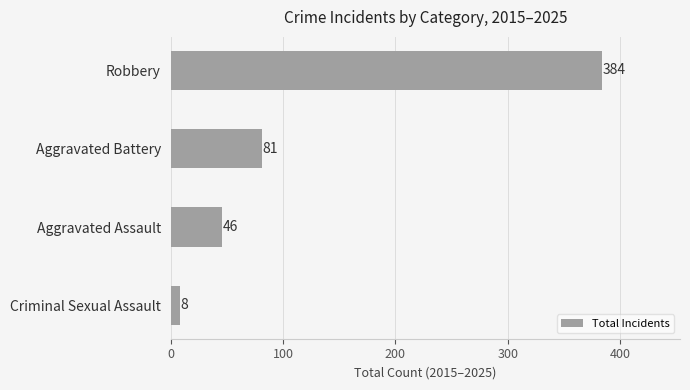

Rank the categories by value from highest to lowest.

Robbery, Aggravated Battery, Aggravated Assault, Criminal Sexual Assault